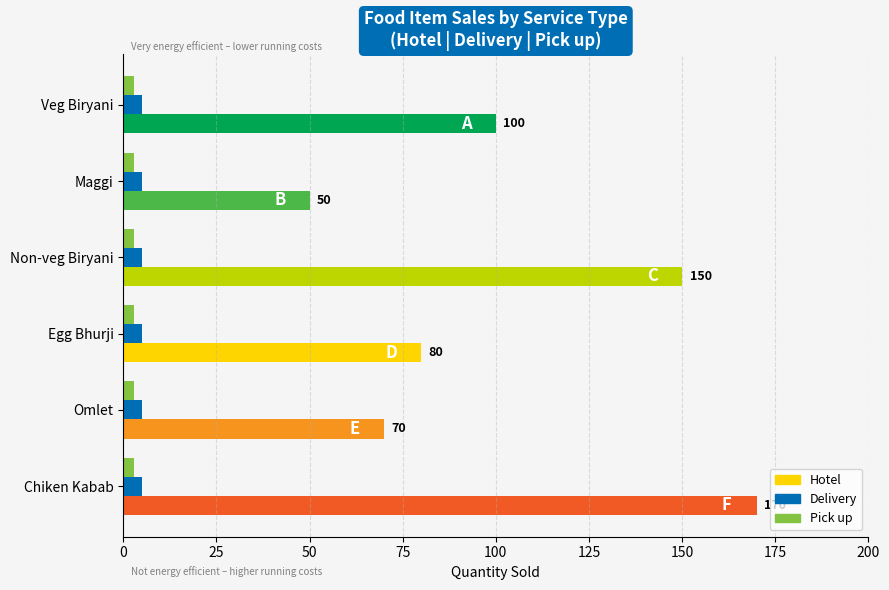

What is the total value across all series at Maggi?

58